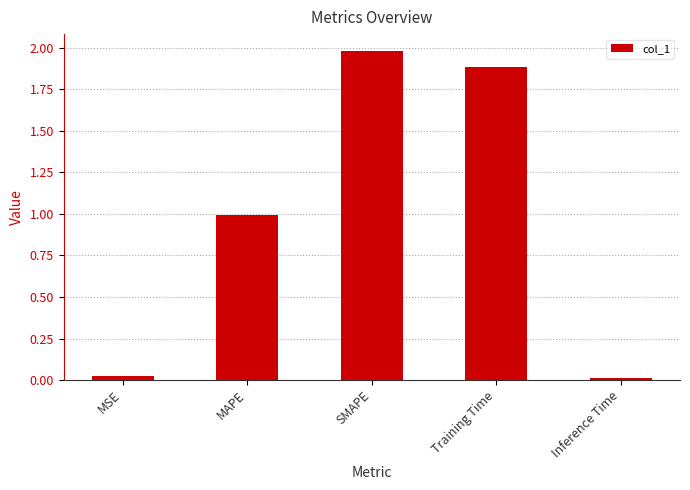

Read the value at MAPE.

1.0